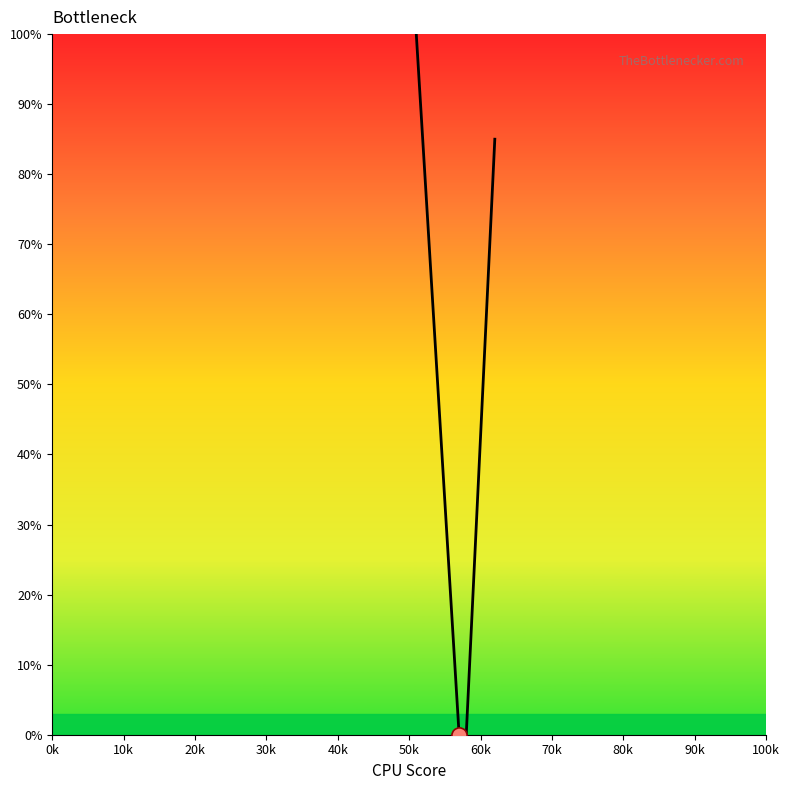

What is the greatest value displayed?

100.0